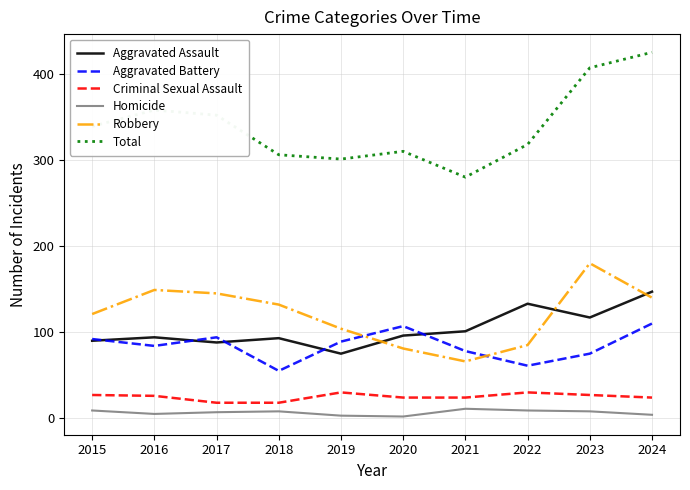

What is the total value across all series at 2019?

602